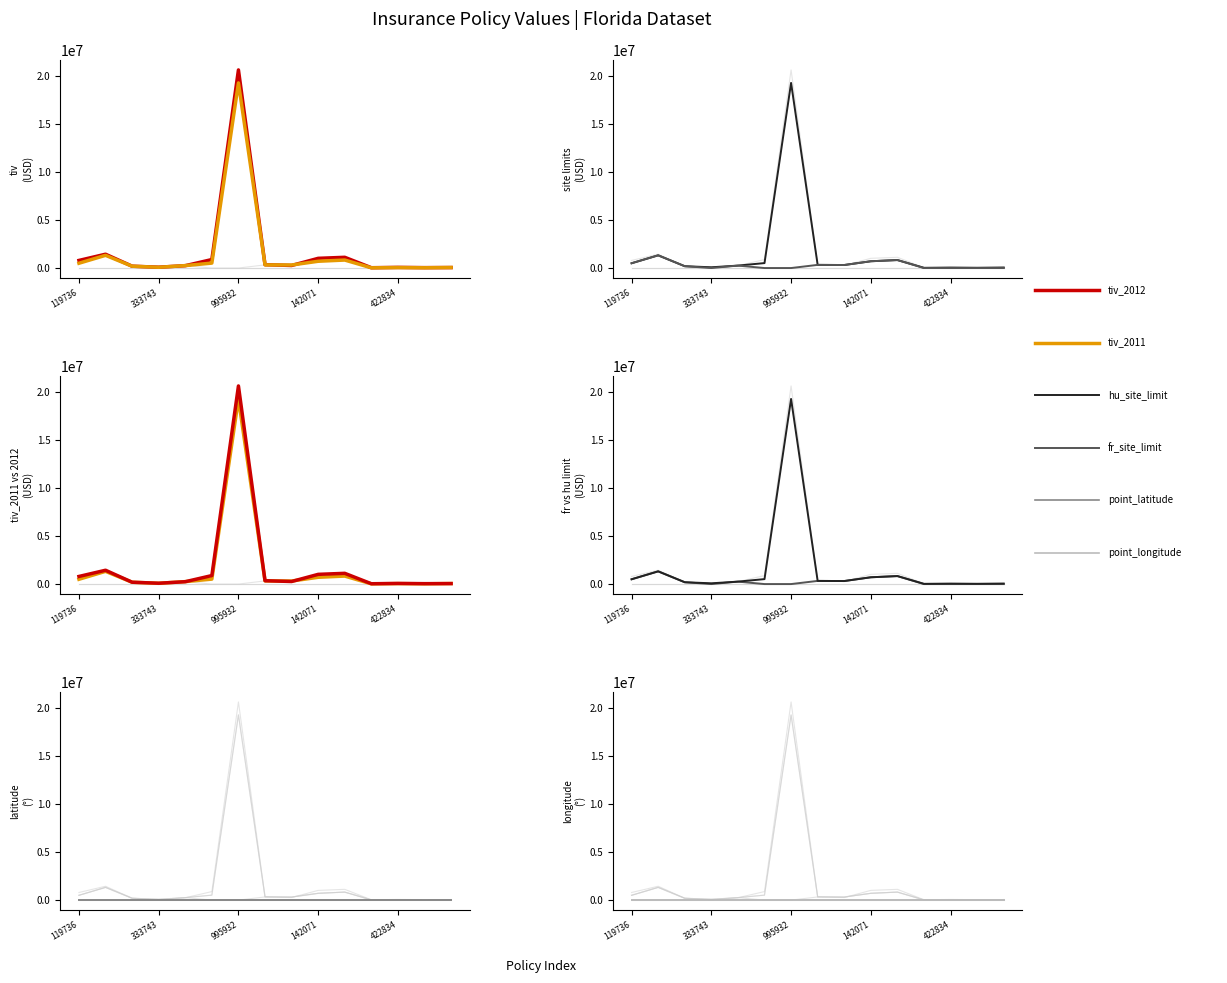

Count the point_latitude values in the range 30 to 31.

15